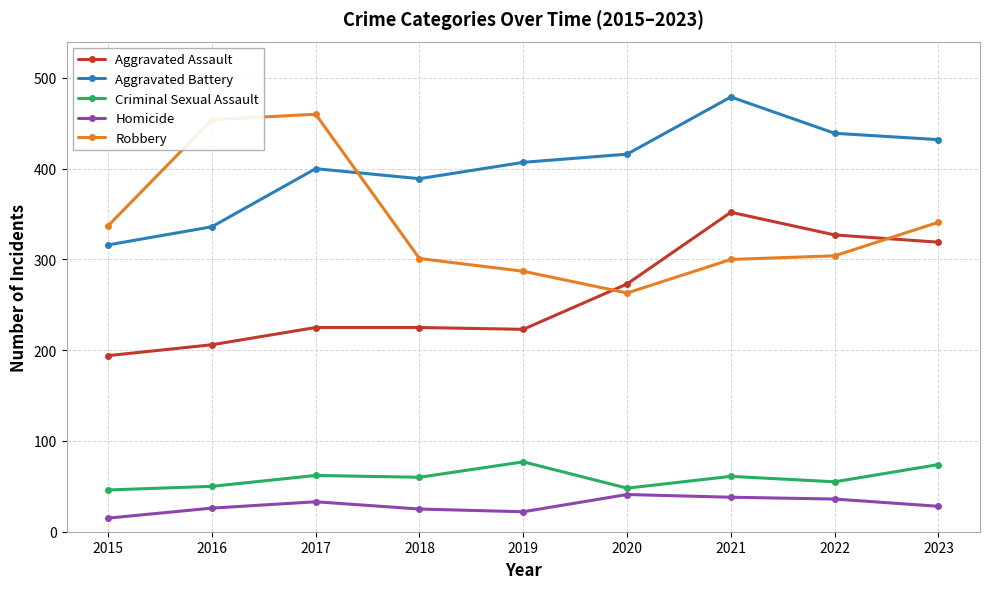

True or false: Aggravated Battery and Aggravated Assault intersect in this chart.

False